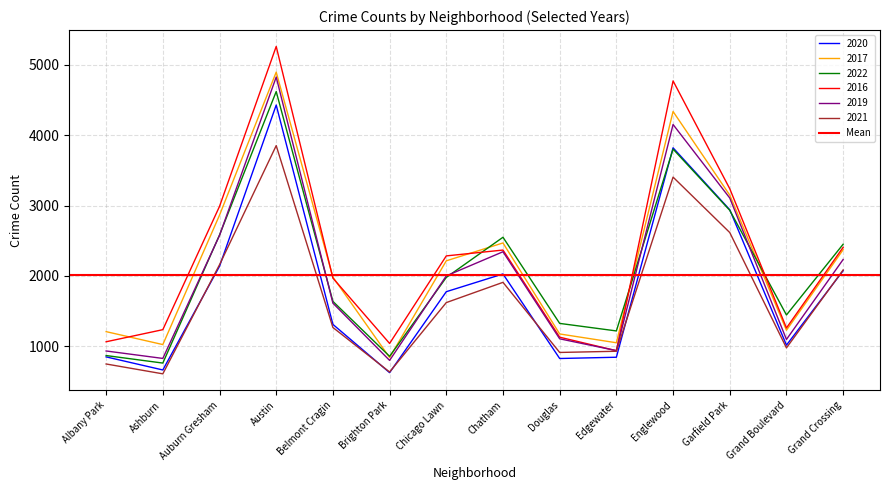

Rank the series at Auburn Gresham from lowest to highest value.

2020, 2021, 2019, 2022, 2017, 2016